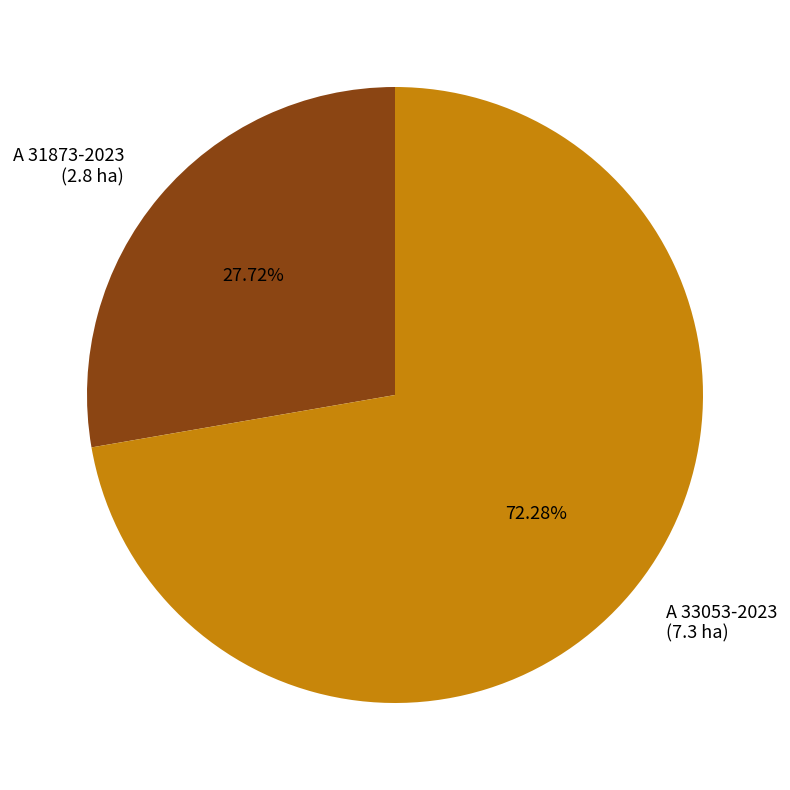

Which category has the biggest portion of the pie?

A 33053-2023